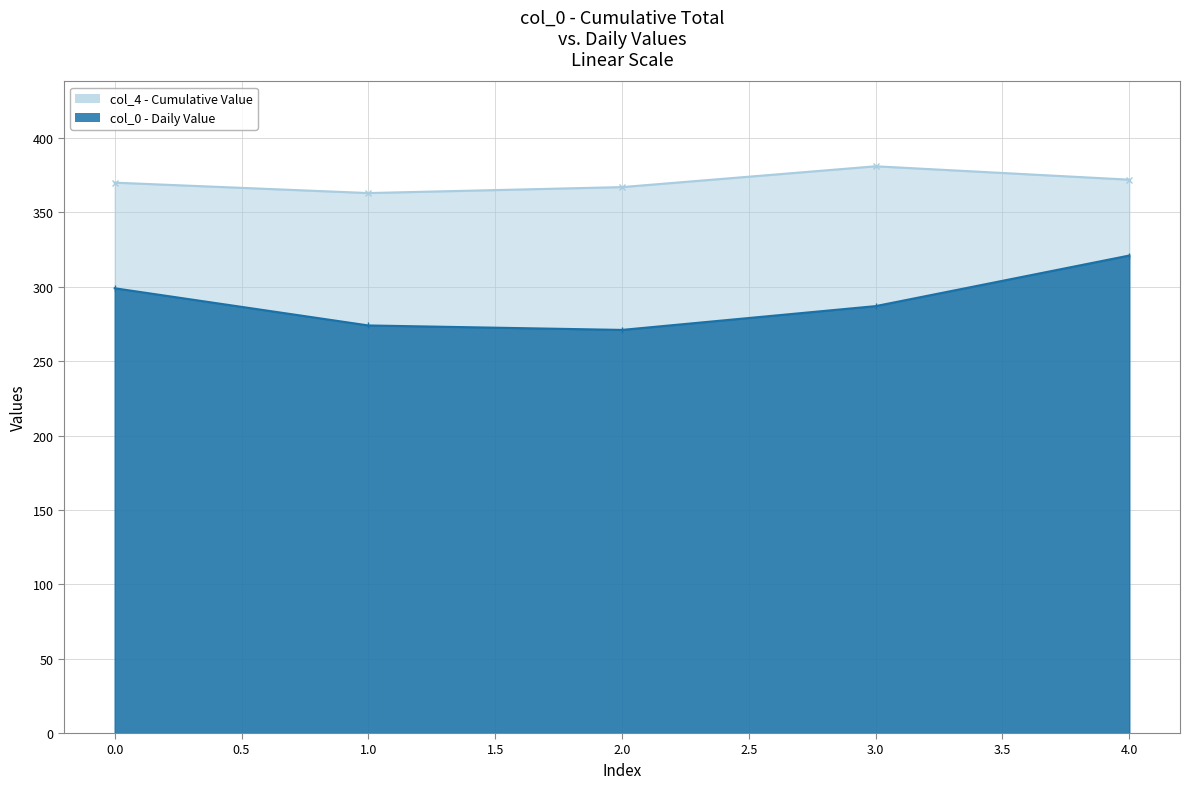

The col_4 series shows 569 at 1. True or false?

False